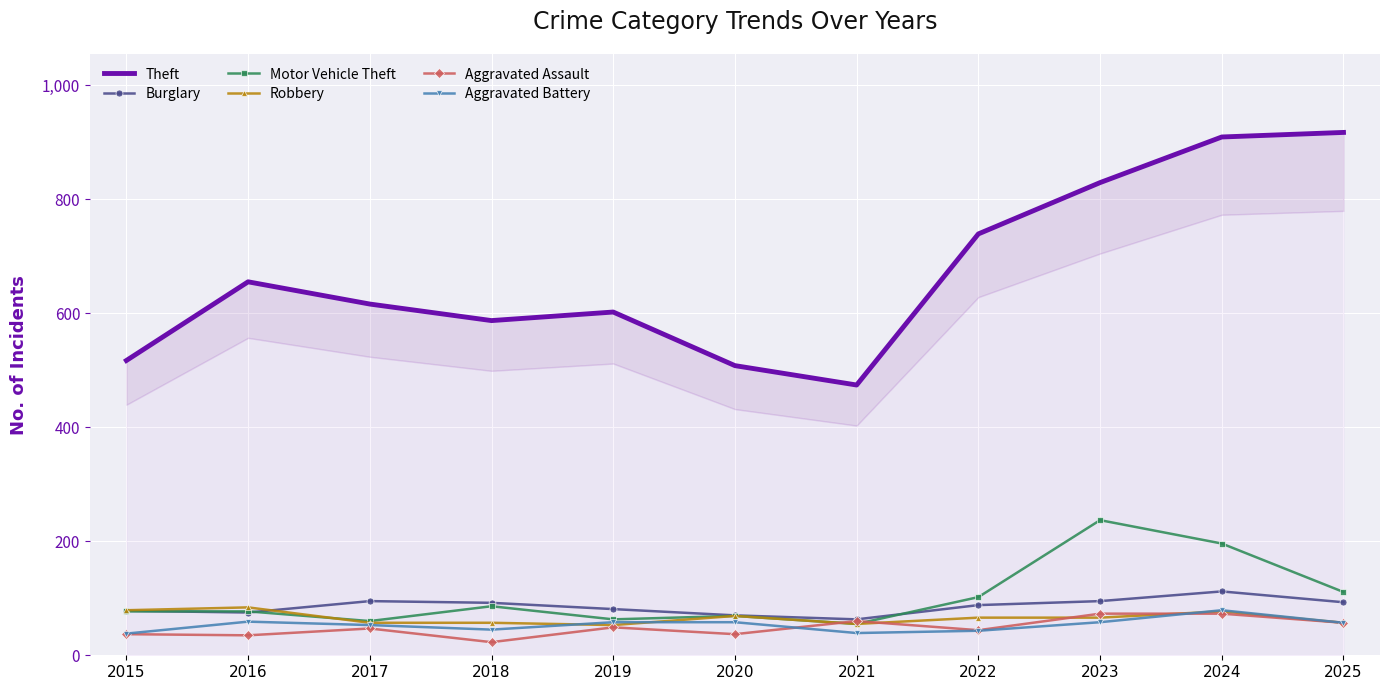

What is the difference between the highest and lowest values at 2021?

435